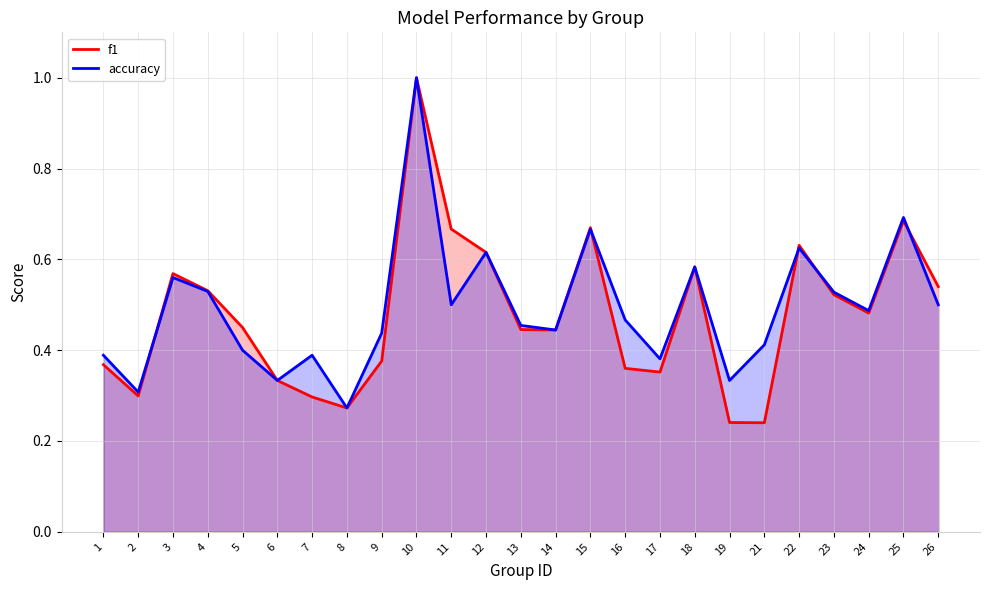

True or false: accuracy has more than 1 points higher than both neighbors.

True